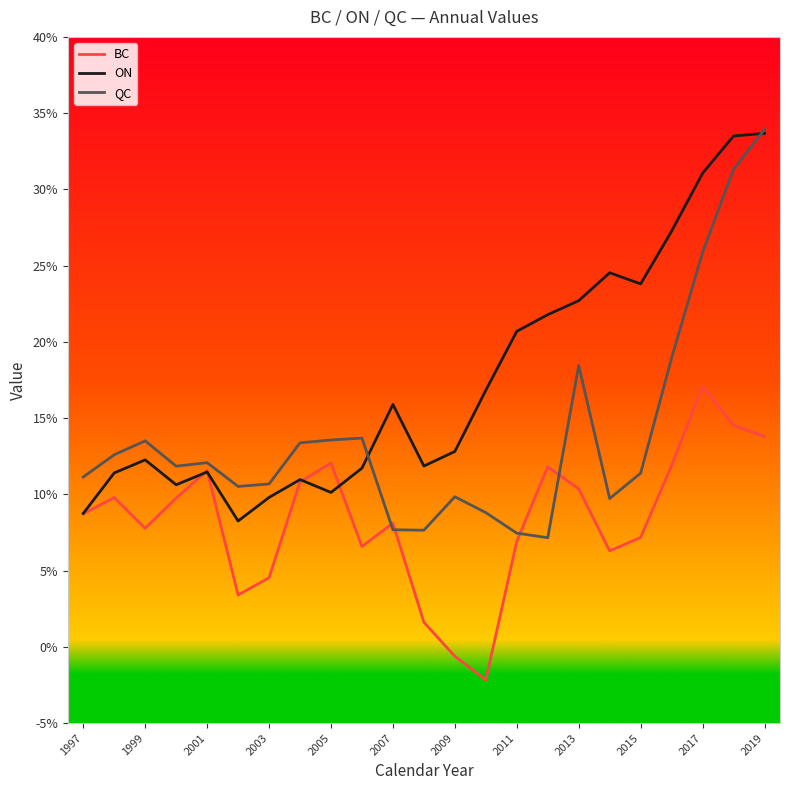

Does the chart display data point markers on the line(s)?

No